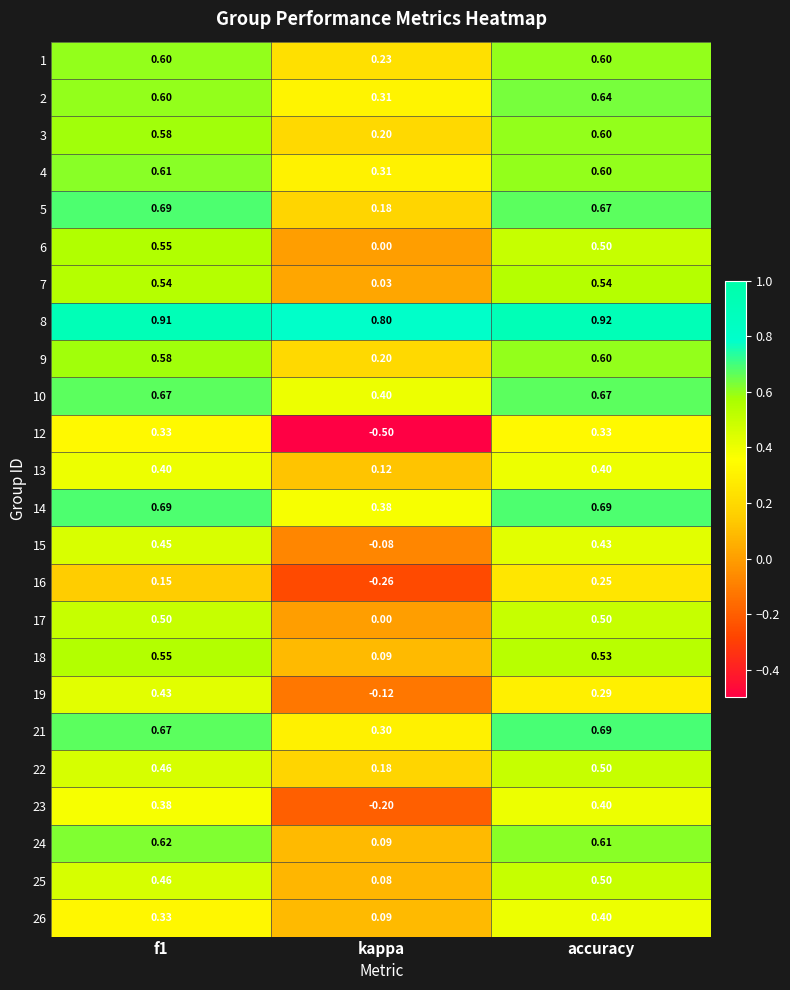

Which label corresponds to the largest value in the chart?

accuracy